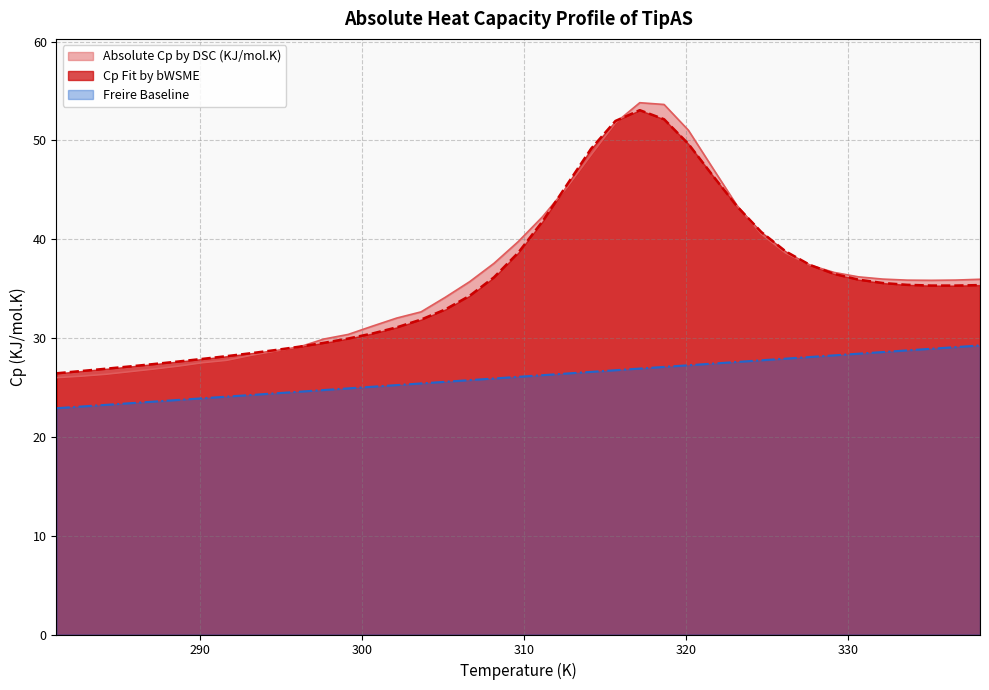

Reading right to left, extract all data points from this chart.

Absolute Cp by DSC (KJ/mol.K): 338.15=35.9	336.65=35.9	335.15=35.8	333.65=35.9	332.15=36.0	330.65=36.2	329.15=36.6	327.65=37.4	326.15=38.6	324.65=40.5	323.15=43.4	321.65=47.2	320.15=51.0	318.65=53.6	317.15=53.8	315.65=51.8	314.15=48.5	312.65=45.2	311.15=42.3	309.65=39.8	308.15=37.6	306.65=35.7	305.15=34.1	303.65=32.6	302.15=32.0	300.65=31.2	299.15=30.4	297.65=29.9	296.15=29.1	294.65=28.7	293.15=28.3	291.65=27.7	290.15=27.5	288.65=27.2	287.15=26.9	285.65=26.6	284.15=26.3	282.65=26.1	281.15=26.0
Cp Fit by bWSME: 338.15=35.4	336.65=35.3	335.15=35.3	333.65=35.4	332.15=35.6	330.65=35.9	329.15=36.5	327.65=37.4	326.15=38.8	324.65=40.7	323.15=43.3	321.65=46.5	320.15=49.6	318.65=52.1	317.15=53.1	315.65=52.0	314.15=49.2	312.65=45.5	311.15=41.8	309.65=38.6	308.15=36.1	306.65=34.3	305.15=32.9	303.65=31.9	302.15=31.1	300.65=30.5	299.15=29.9	297.65=29.5	296.15=29.1	294.65=28.8	293.15=28.5	291.65=28.2	290.15=27.9	288.65=27.6	287.15=27.4	285.65=27.1	284.15=26.9	282.65=26.7	281.15=26.4
Freire Baseline: 338.15=29.3	336.65=29.1	335.15=28.9	333.65=28.7	332.15=28.6	330.65=28.4	329.15=28.2	327.65=28.1	326.15=27.9	324.65=27.7	323.15=27.6	321.65=27.4	320.15=27.2	318.65=27.1	317.15=26.9	315.65=26.7	314.15=26.6	312.65=26.4	311.15=26.2	309.65=26.1	308.15=25.9	306.65=25.7	305.15=25.6	303.65=25.4	302.15=25.2	300.65=25.1	299.15=24.9	297.65=24.7	296.15=24.6	294.65=24.4	293.15=24.2	291.65=24.1	290.15=23.9	288.65=23.7	287.15=23.6	285.65=23.4	284.15=23.2	282.65=23.1	281.15=22.9